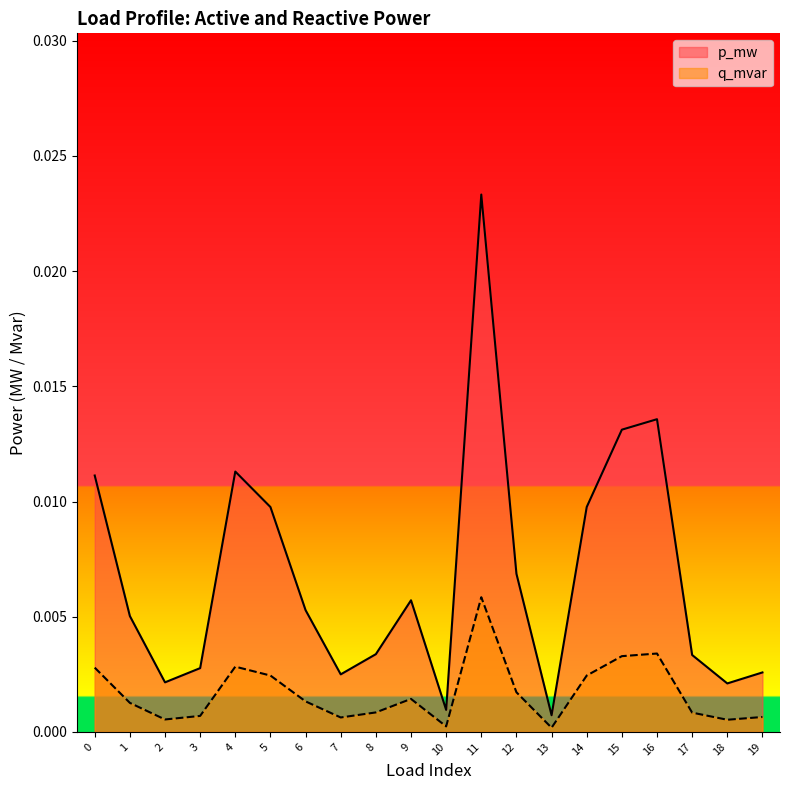

At which category does the chart reach its minimum across all series?

13